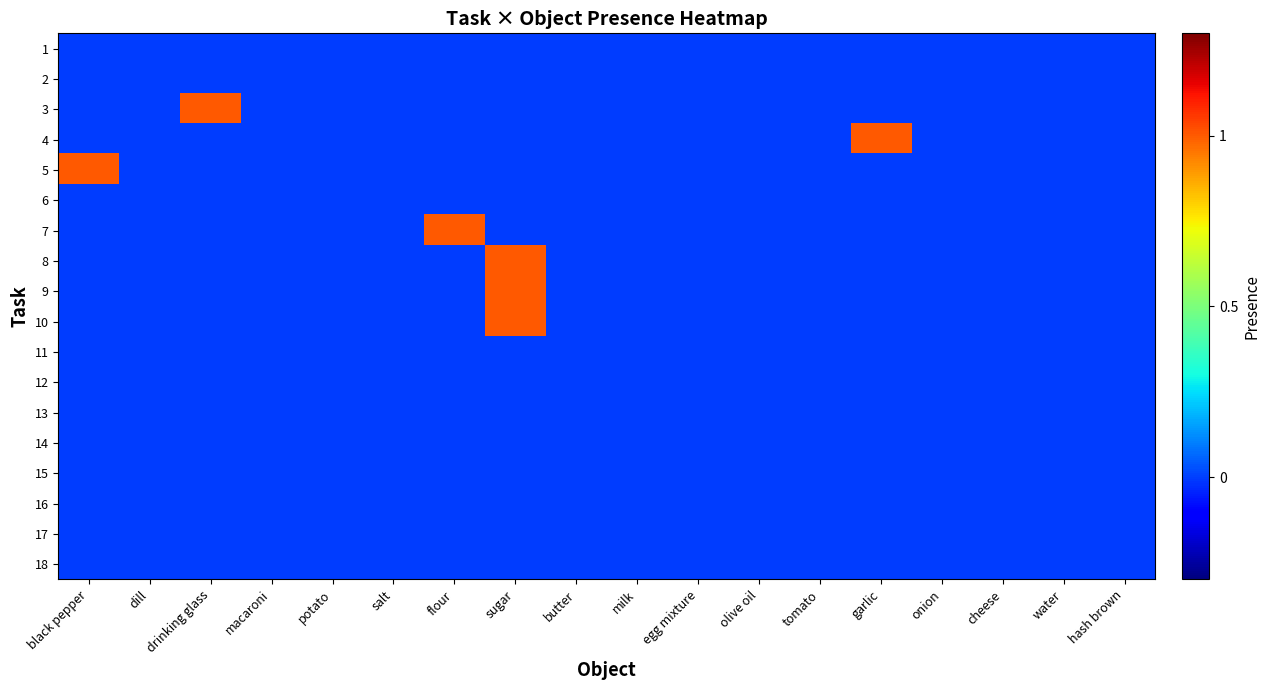

Reading left to right, extract all data points from this chart.

1: black pepper=0	dill=0	drinking glass=0	macaroni=0	potato=0	salt=0	flour=0	sugar=0	butter=0	milk=0	egg mixture=0	olive oil=0	tomato=0	garlic=0	onion=0	cheese=0	water=0	hash brown=0
2: black pepper=0	dill=0	drinking glass=0	macaroni=0	potato=0	salt=0	flour=0	sugar=0	butter=0	milk=0	egg mixture=0	olive oil=0	tomato=0	garlic=0	onion=0	cheese=0	water=0	hash brown=0
3: black pepper=0	dill=0	drinking glass=1	macaroni=0	potato=0	salt=0	flour=0	sugar=0	butter=0	milk=0	egg mixture=0	olive oil=0	tomato=0	garlic=0	onion=0	cheese=0	water=0	hash brown=0
4: black pepper=0	dill=0	drinking glass=0	macaroni=0	potato=0	salt=0	flour=0	sugar=0	butter=0	milk=0	egg mixture=0	olive oil=0	tomato=0	garlic=1	onion=0	cheese=0	water=0	hash brown=0
5: black pepper=1	dill=0	drinking glass=0	macaroni=0	potato=0	salt=0	flour=0	sugar=0	butter=0	milk=0	egg mixture=0	olive oil=0	tomato=0	garlic=0	onion=0	cheese=0	water=0	hash brown=0
6: black pepper=0	dill=0	drinking glass=0	macaroni=0	potato=0	salt=0	flour=0	sugar=0	butter=0	milk=0	egg mixture=0	olive oil=0	tomato=0	garlic=0	onion=0	cheese=0	water=0	hash brown=0
7: black pepper=0	dill=0	drinking glass=0	macaroni=0	potato=0	salt=0	flour=1	sugar=0	butter=0	milk=0	egg mixture=0	olive oil=0	tomato=0	garlic=0	onion=0	cheese=0	water=0	hash brown=0
8: black pepper=0	dill=0	drinking glass=0	macaroni=0	potato=0	salt=0	flour=0	sugar=1	butter=0	milk=0	egg mixture=0	olive oil=0	tomato=0	garlic=0	onion=0	cheese=0	water=0	hash brown=0
9: black pepper=0	dill=0	drinking glass=0	macaroni=0	potato=0	salt=0	flour=0	sugar=1	butter=0	milk=0	egg mixture=0	olive oil=0	tomato=0	garlic=0	onion=0	cheese=0	water=0	hash brown=0
10: black pepper=0	dill=0	drinking glass=0	macaroni=0	potato=0	salt=0	flour=0	sugar=1	butter=0	milk=0	egg mixture=0	olive oil=0	tomato=0	garlic=0	onion=0	cheese=0	water=0	hash brown=0
11: black pepper=0	dill=0	drinking glass=0	macaroni=0	potato=0	salt=0	flour=0	sugar=0	butter=0	milk=0	egg mixture=0	olive oil=0	tomato=0	garlic=0	onion=0	cheese=0	water=0	hash brown=0
12: black pepper=0	dill=0	drinking glass=0	macaroni=0	potato=0	salt=0	flour=0	sugar=0	butter=0	milk=0	egg mixture=0	olive oil=0	tomato=0	garlic=0	onion=0	cheese=0	water=0	hash brown=0
13: black pepper=0	dill=0	drinking glass=0	macaroni=0	potato=0	salt=0	flour=0	sugar=0	butter=0	milk=0	egg mixture=0	olive oil=0	tomato=0	garlic=0	onion=0	cheese=0	water=0	hash brown=0
14: black pepper=0	dill=0	drinking glass=0	macaroni=0	potato=0	salt=0	flour=0	sugar=0	butter=0	milk=0	egg mixture=0	olive oil=0	tomato=0	garlic=0	onion=0	cheese=0	water=0	hash brown=0
15: black pepper=0	dill=0	drinking glass=0	macaroni=0	potato=0	salt=0	flour=0	sugar=0	butter=0	milk=0	egg mixture=0	olive oil=0	tomato=0	garlic=0	onion=0	cheese=0	water=0	hash brown=0
16: black pepper=0	dill=0	drinking glass=0	macaroni=0	potato=0	salt=0	flour=0	sugar=0	butter=0	milk=0	egg mixture=0	olive oil=0	tomato=0	garlic=0	onion=0	cheese=0	water=0	hash brown=0
17: black pepper=0	dill=0	drinking glass=0	macaroni=0	potato=0	salt=0	flour=0	sugar=0	butter=0	milk=0	egg mixture=0	olive oil=0	tomato=0	garlic=0	onion=0	cheese=0	water=0	hash brown=0
18: black pepper=0	dill=0	drinking glass=0	macaroni=0	potato=0	salt=0	flour=0	sugar=0	butter=0	milk=0	egg mixture=0	olive oil=0	tomato=0	garlic=0	onion=0	cheese=0	water=0	hash brown=0